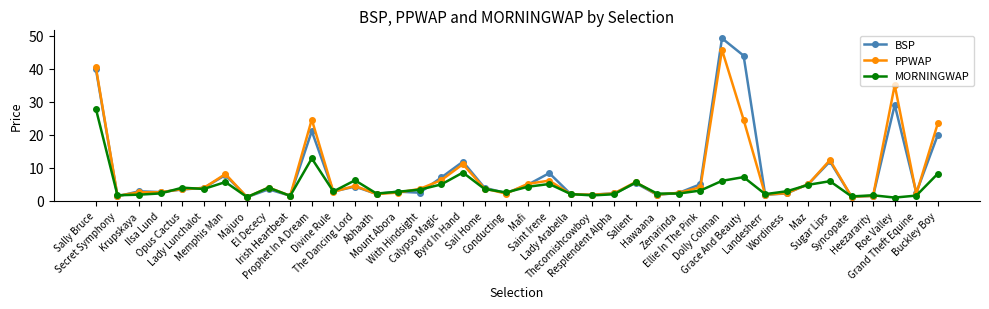

What position from the left is Syncopate?

36